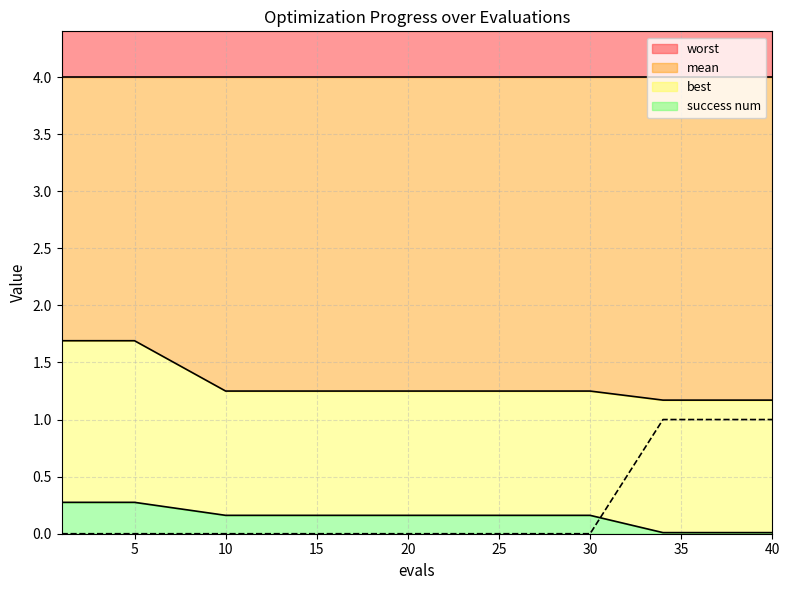

What is the highest value of the mean series?

1.7